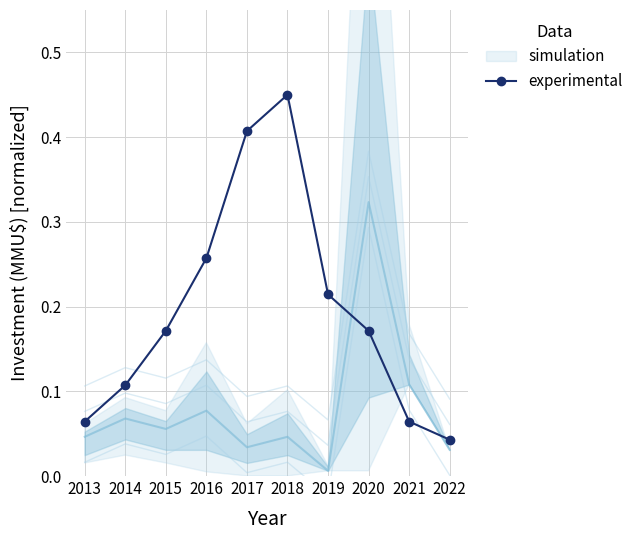

Rank the categories by value from highest to lowest.

2018, 2017, 2016, 2019, 2015, 2020, 2014, 2013, 2021, 2022